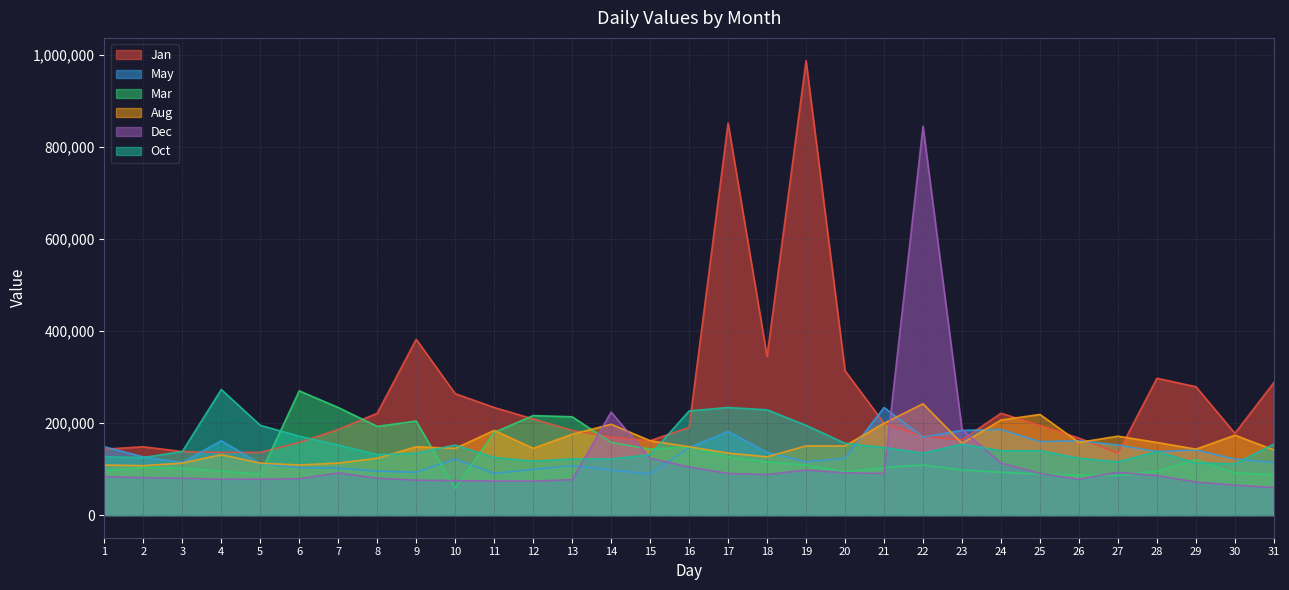

Which series has the largest total across all categories?

Jan